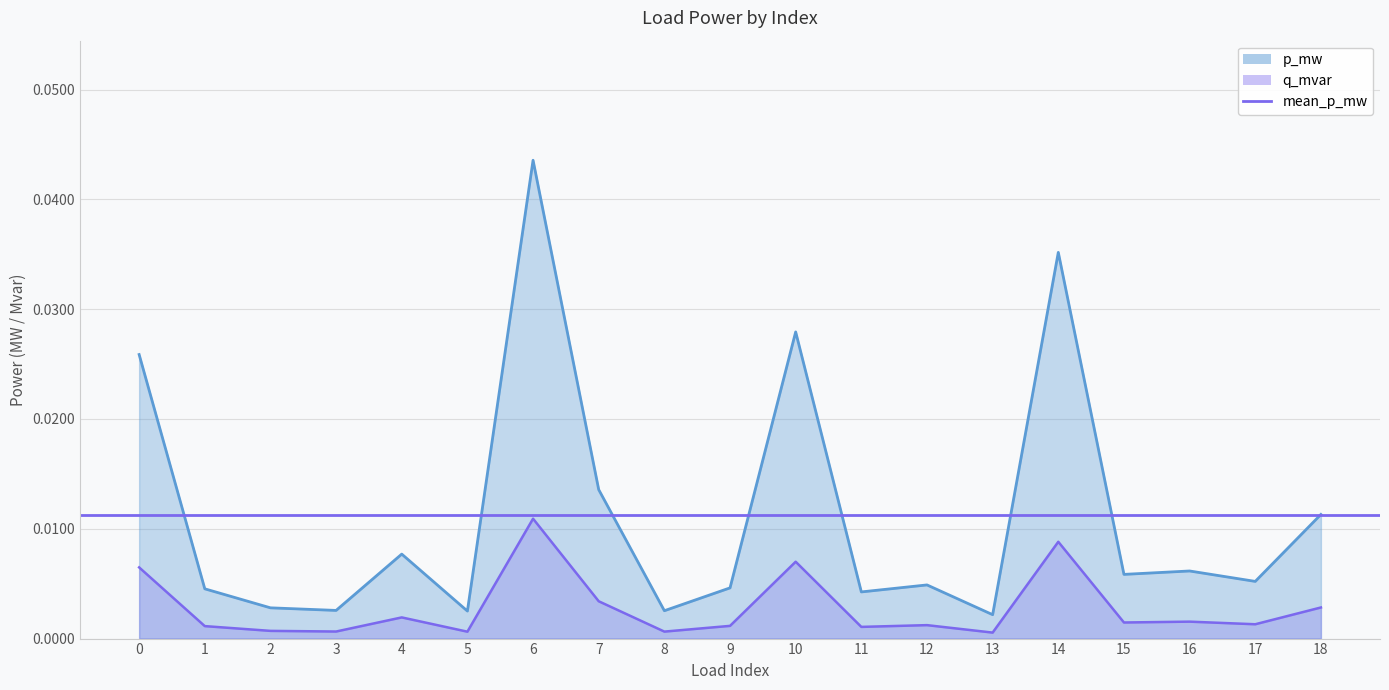

In q_mvar, how many points are lower than both neighbors (excluding endpoints)?

7